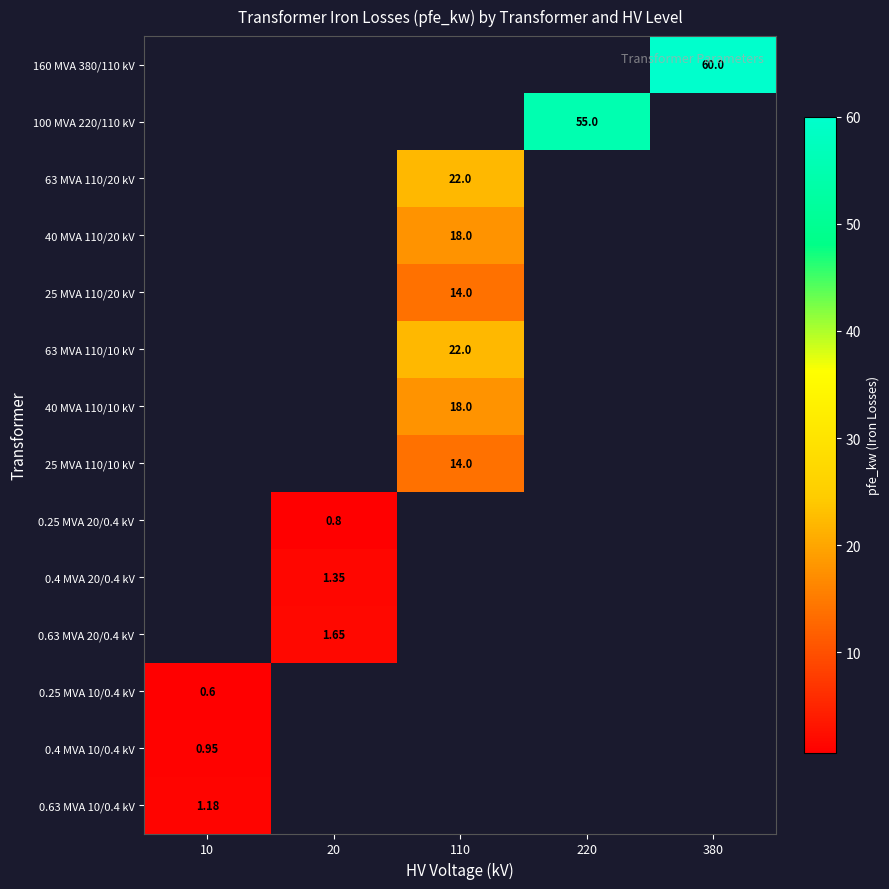

Which category has the lowest value across all series?

10